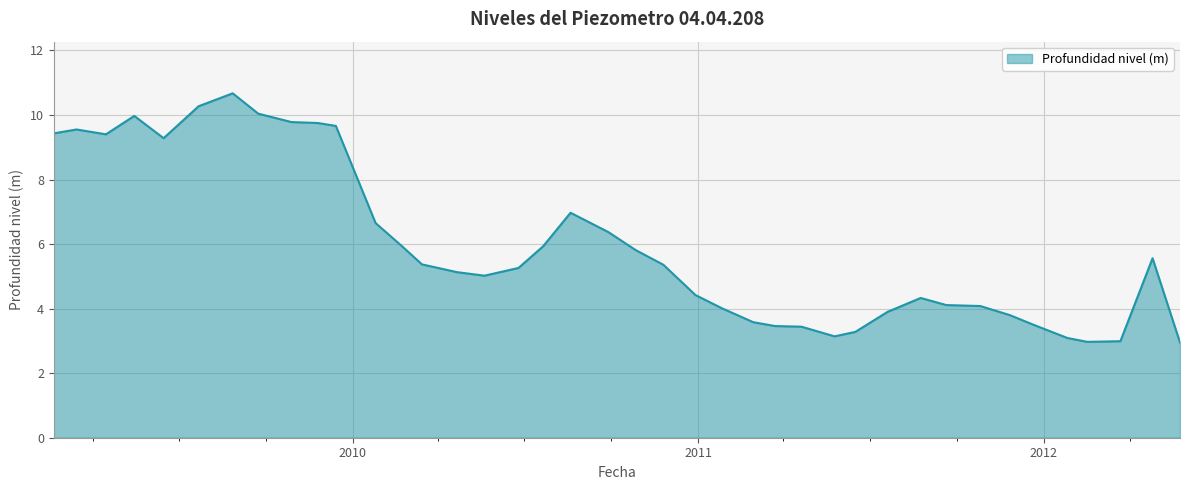

What is the maximum value shown in the chart?

10.7